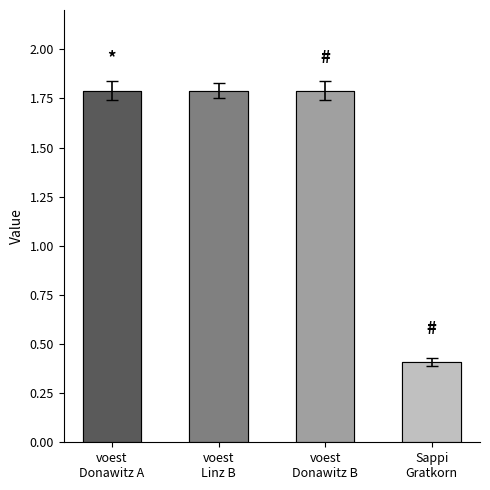

The chart shows a value of 1.8 at voest
Linz B. True or false?

True